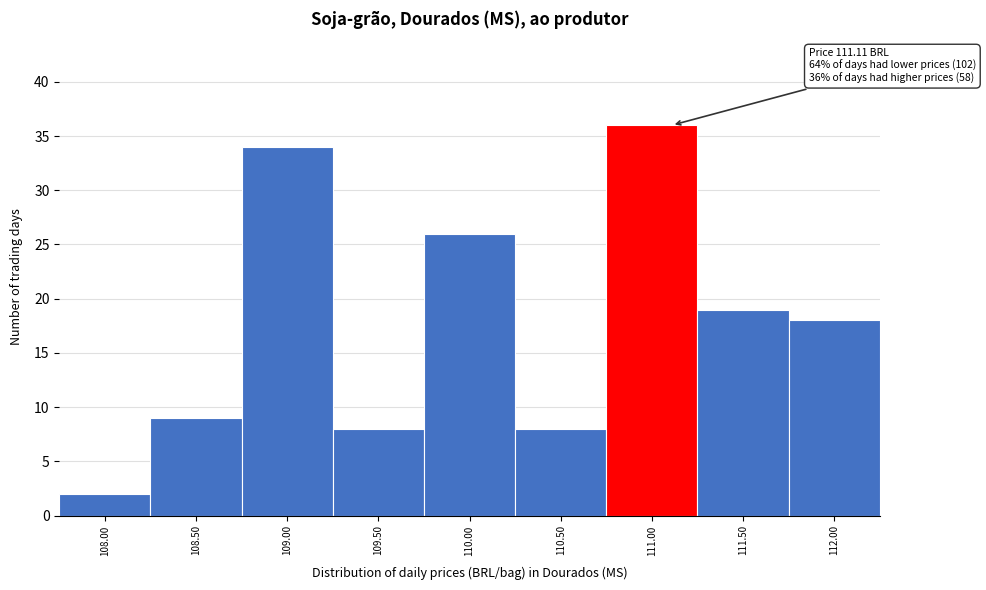

Reading left to right, transcribe all the data shown in this chart.

2	9	34	8	26	8	36	19	18